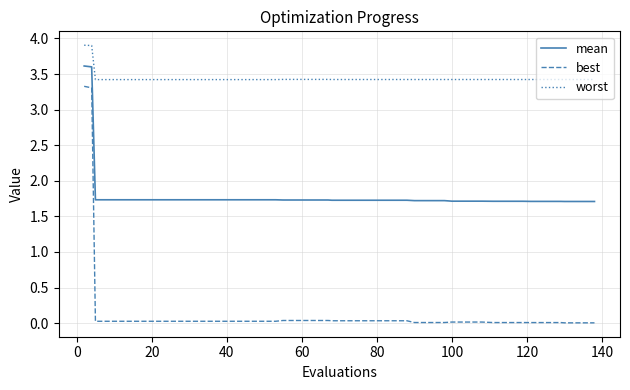

Which series has the largest range (max minus min)?

best